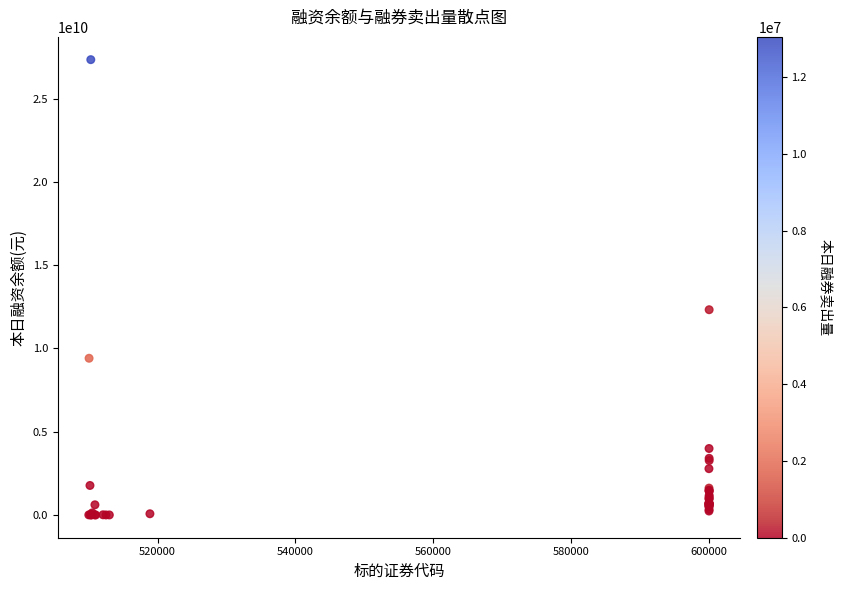

What Y value in the scatter plot is closest to 13669558642?

12324380513